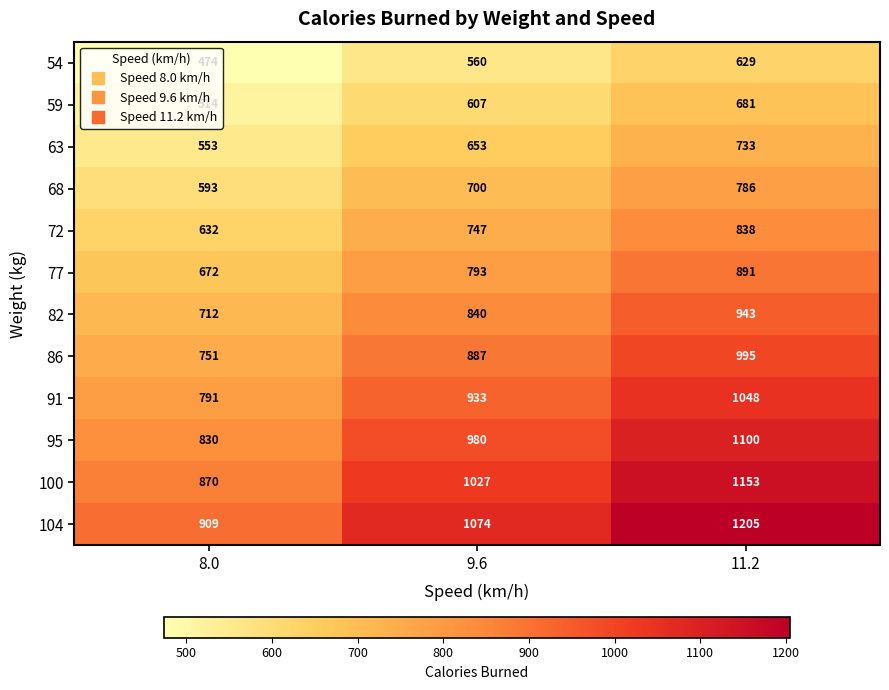

What is the maximum value shown in the chart?

1205